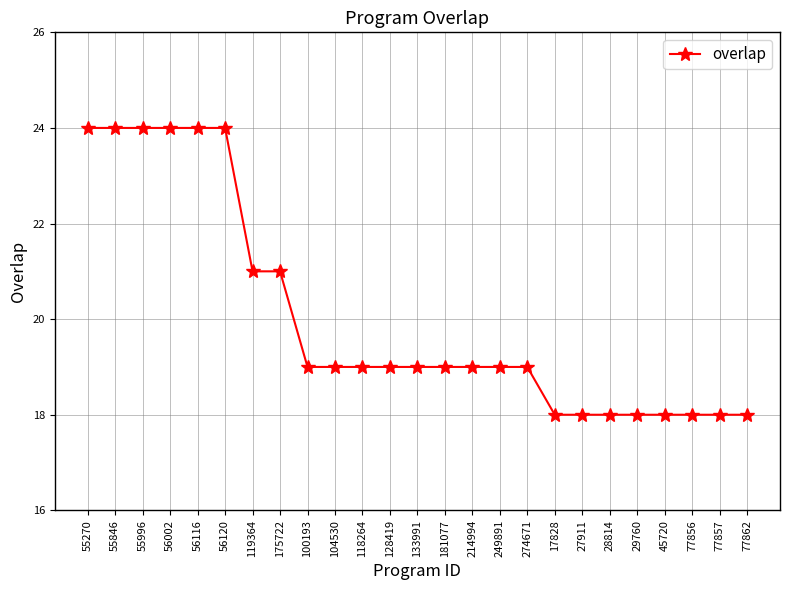

What is the greatest value displayed?

24